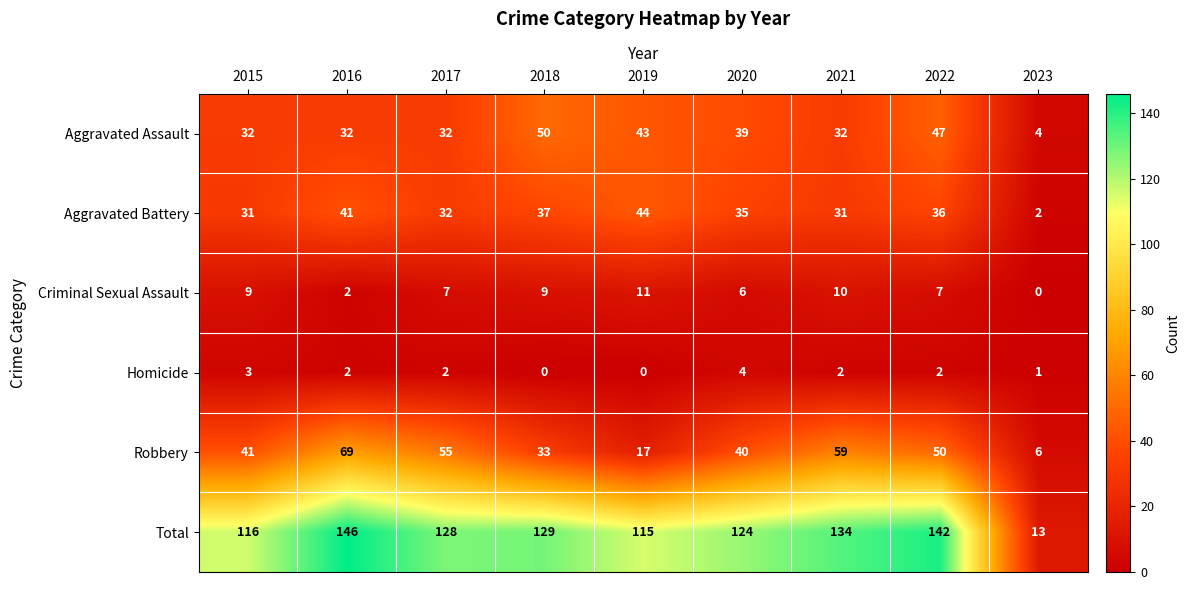

List the series in order of their peak value, highest first.

Total, Robbery, Aggravated Assault, Aggravated Battery, Criminal Sexual Assault, Homicide